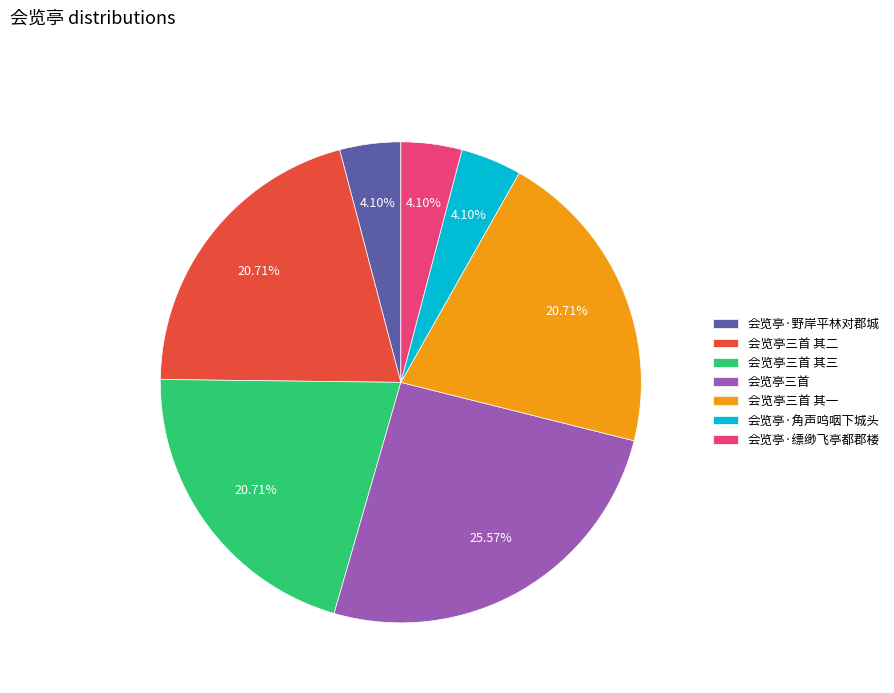

Is 会览亭·角声呜咽下城头 the majority of the pie?

No